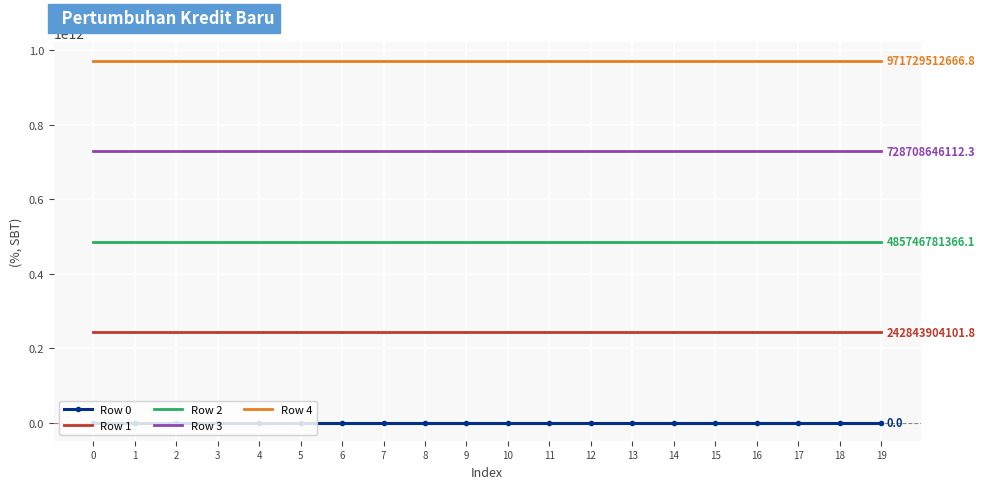

True or false: Row 1 and Row 4 intersect in this chart.

False